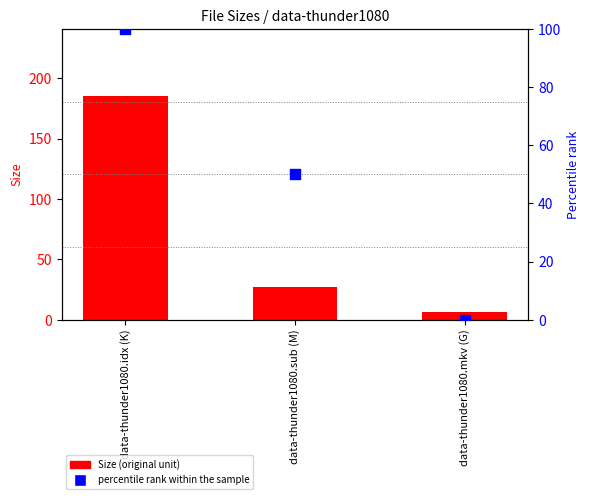

Which series reaches the minimum Y coordinate?

percentile rank within the sample